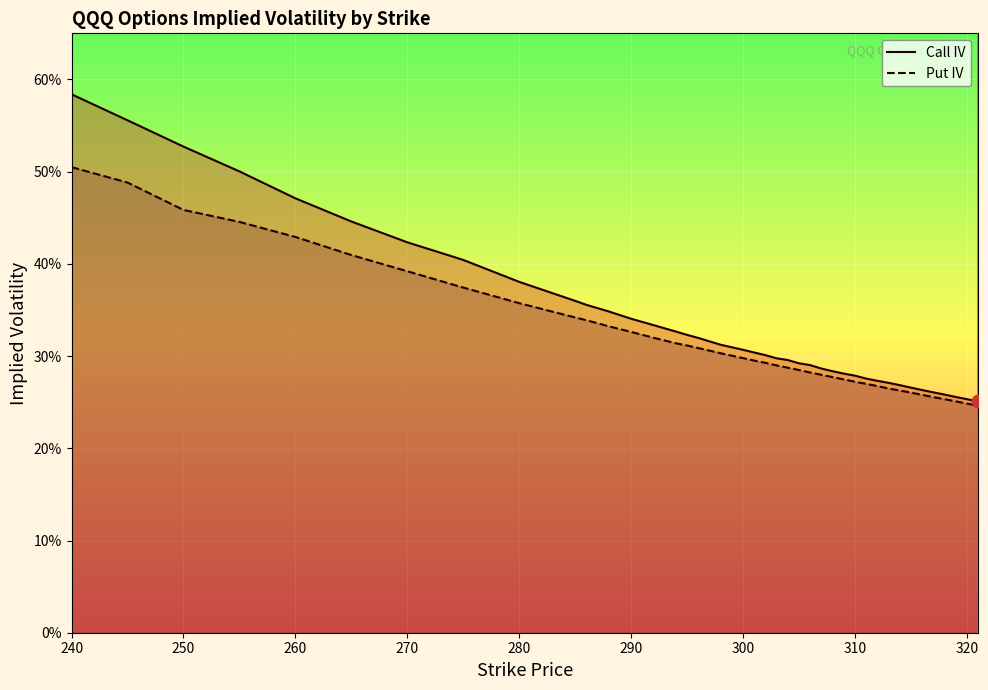

At how many categories does at least one series exceed 0?

40